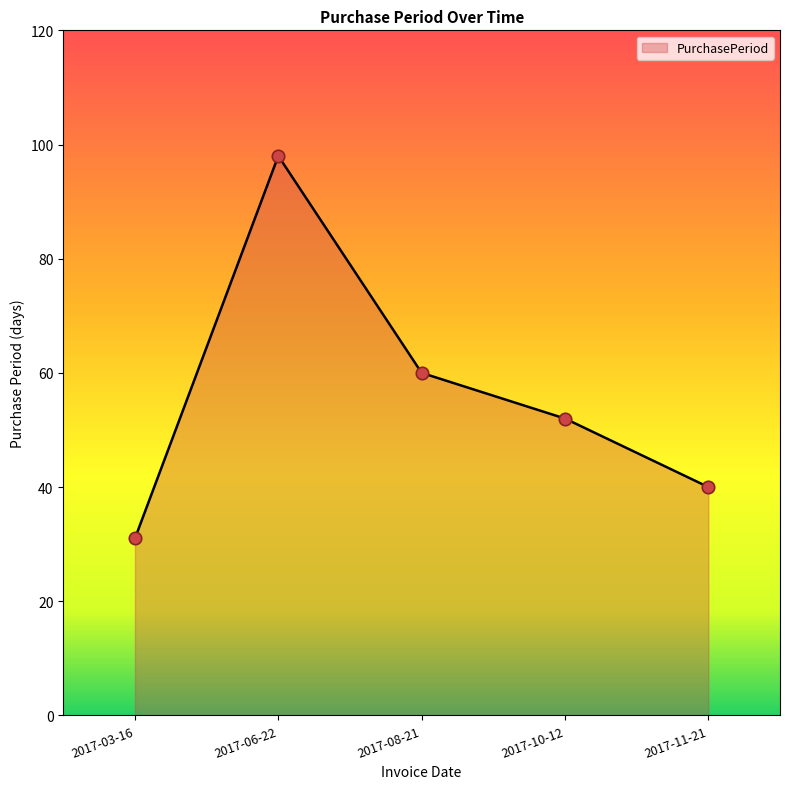

Which has a higher value, 2017-06-22 or 2017-10-12?

2017-06-22